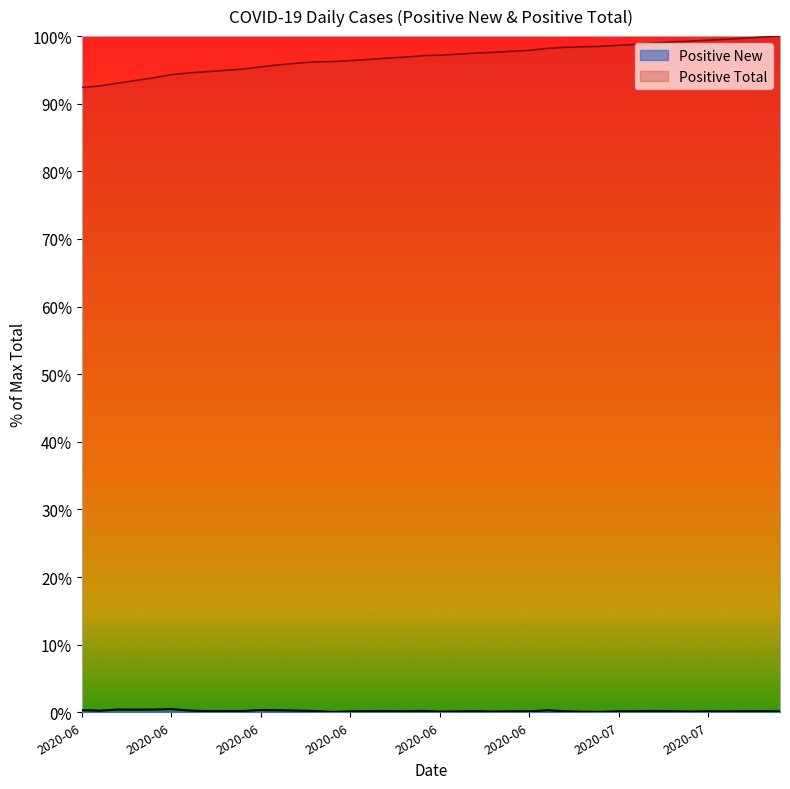

True or false: Positive Total and Positive New intersect in this chart.

False